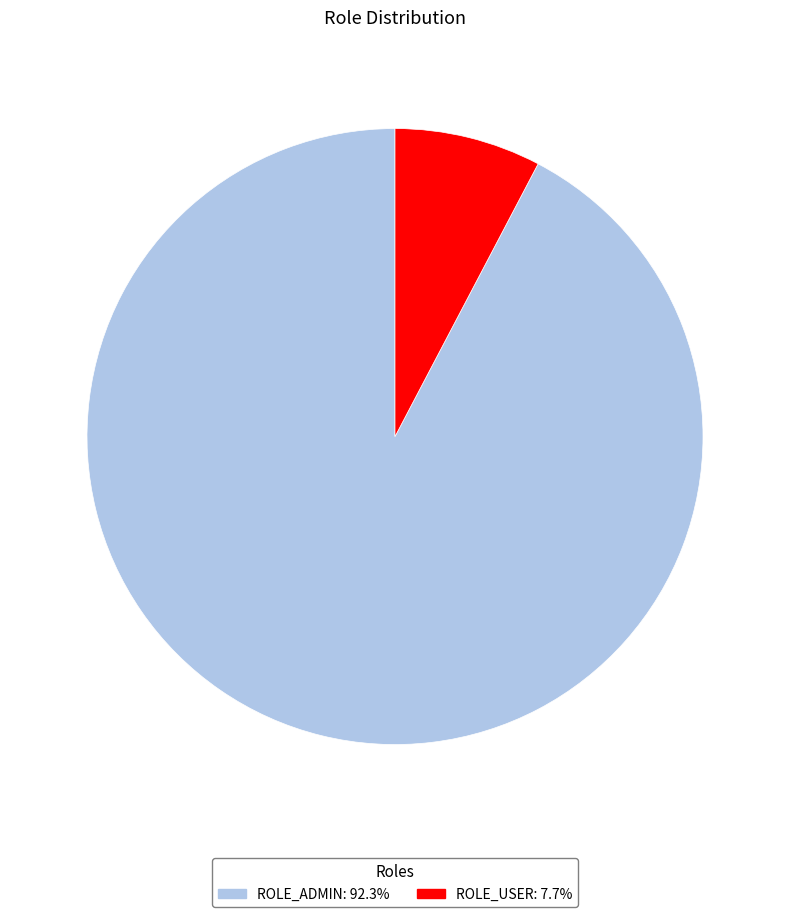

Rank the categories by value from lowest to highest.

ROLE_USER, ROLE_ADMIN